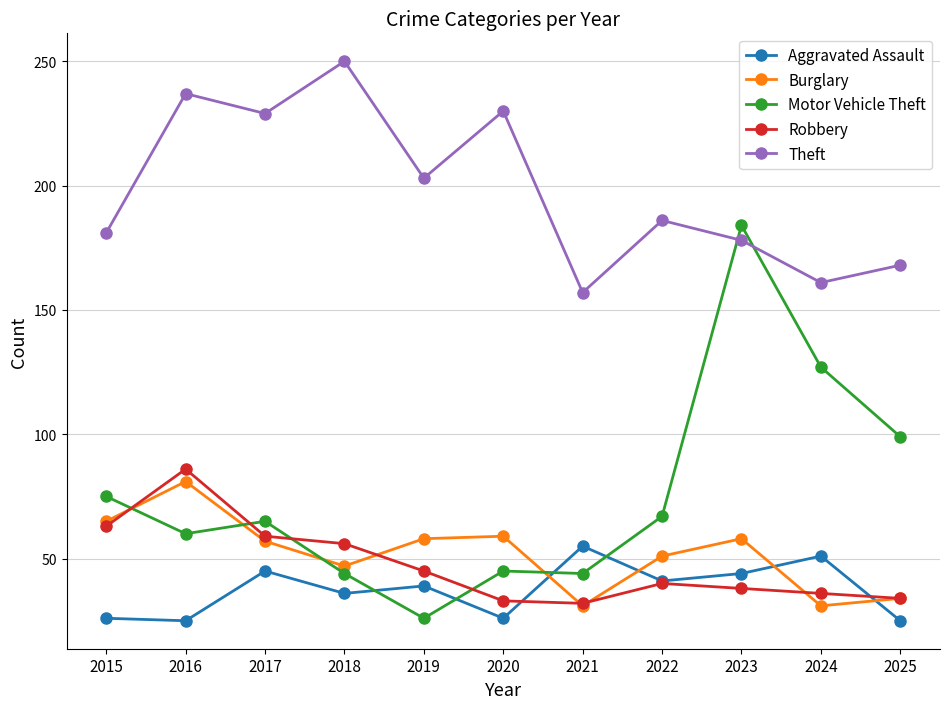

Is it true that Theft equals 250 at 2018?

True